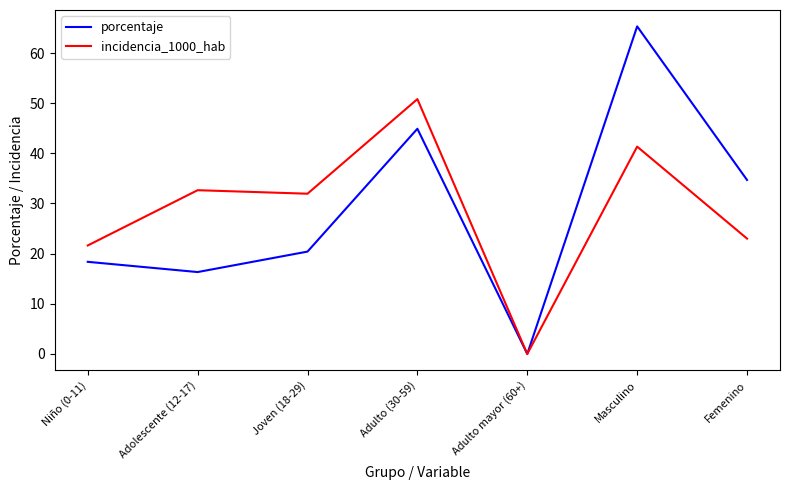

What position from the right is Niño (0-11)?

7